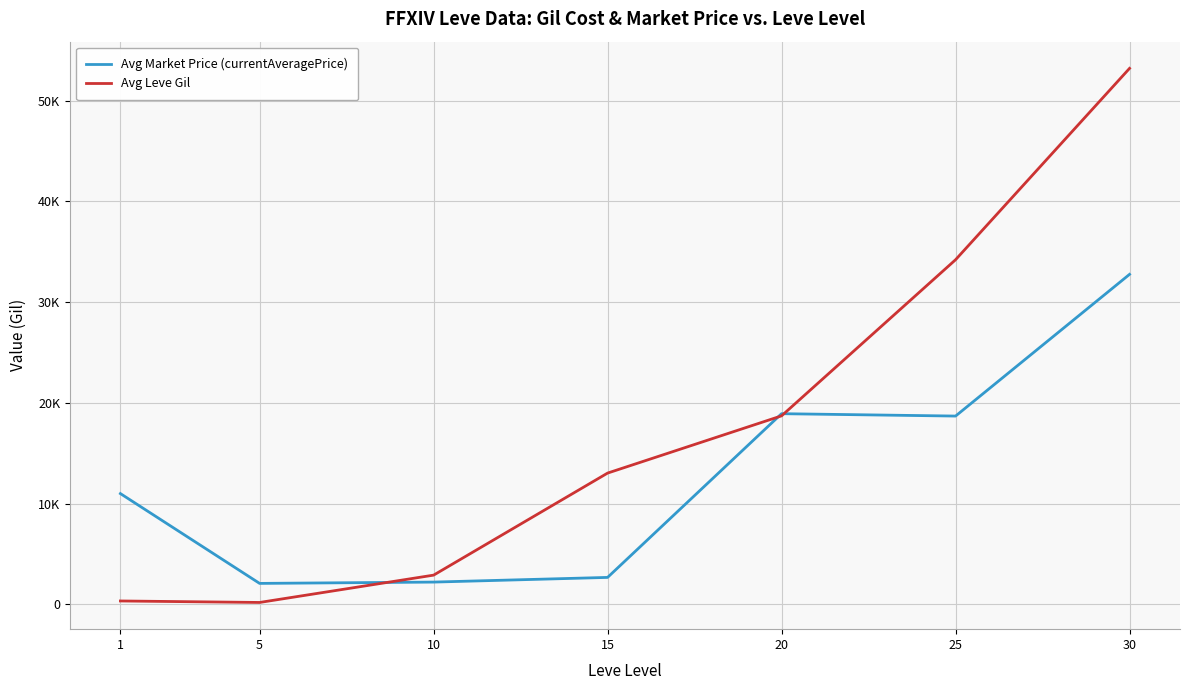

What is the difference between the second highest and minimum values in the Avg Leve Gil series?

34010.0